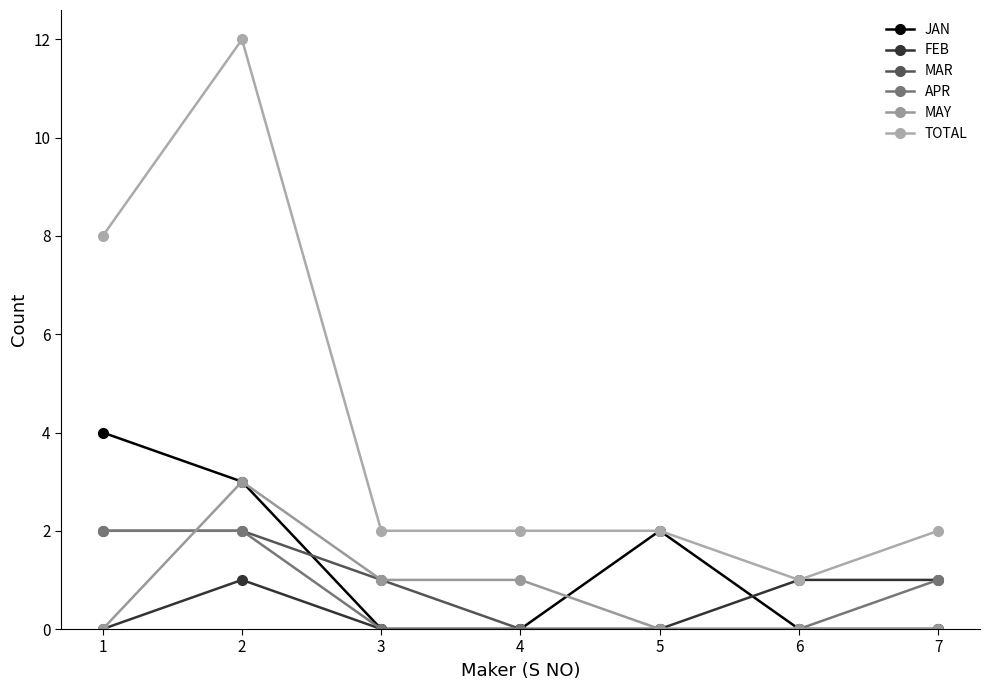

True or false: MAR and APR cross at least once.

False